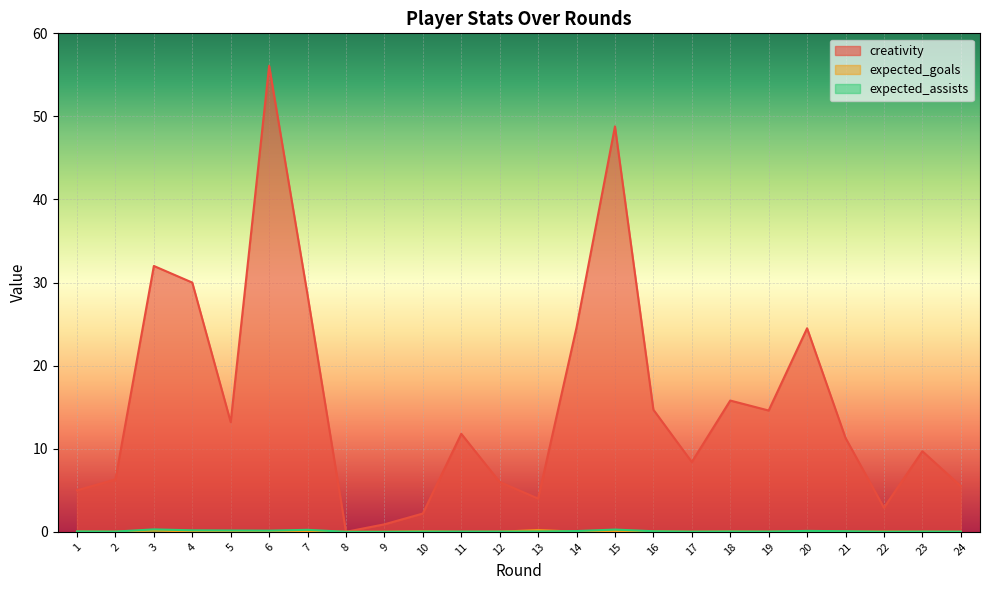

Which series has the largest total across all categories?

creativity